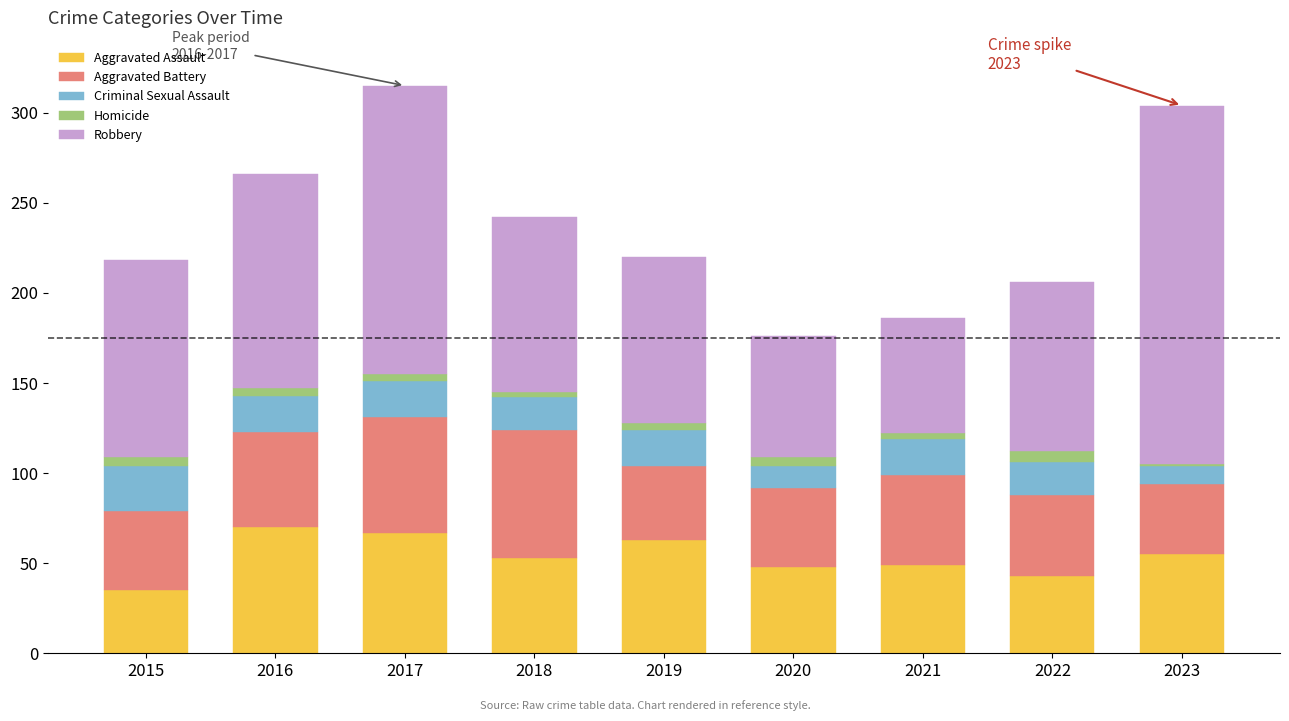

Is it true that Aggravated Assault equals 55 at 2023?

True